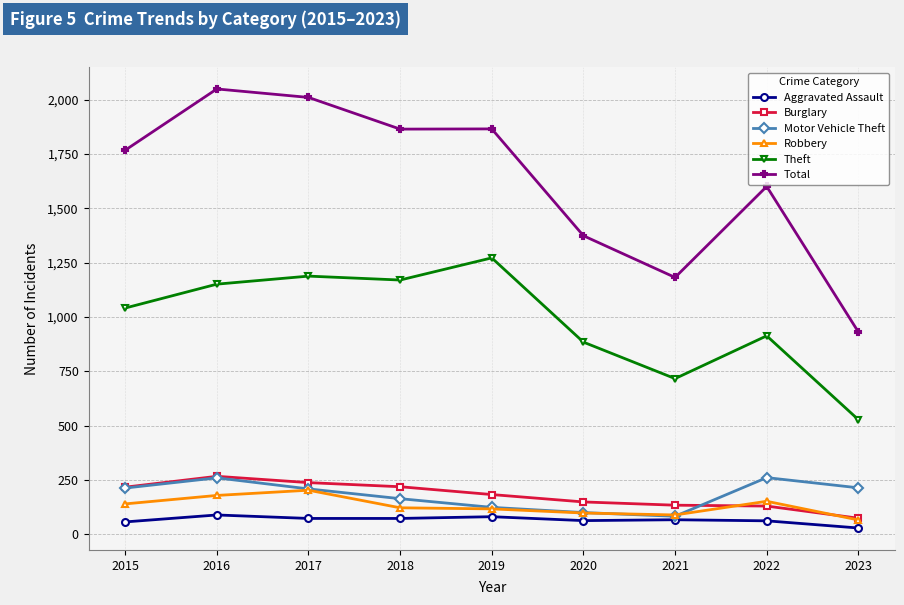

What are all the series names shown in the legend?

Aggravated Assault, Burglary, Motor Vehicle Theft, Robbery, Theft, Total